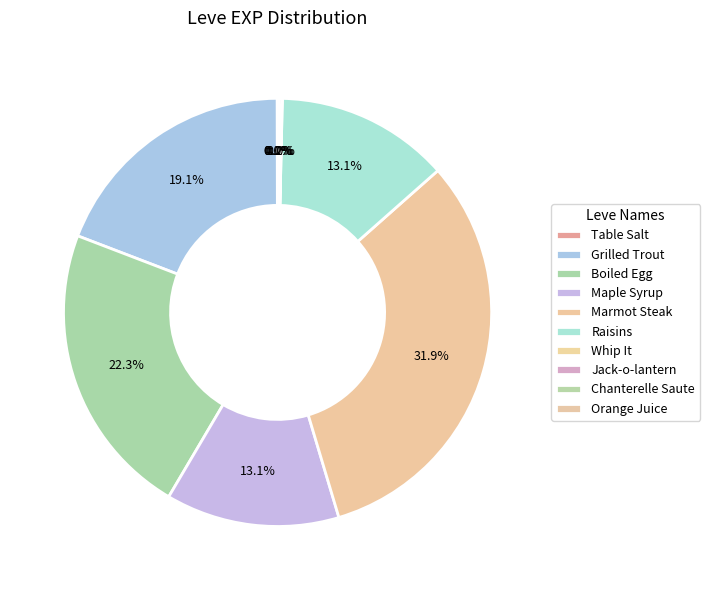

What is the largest slice in the pie chart?

Marmot Steak